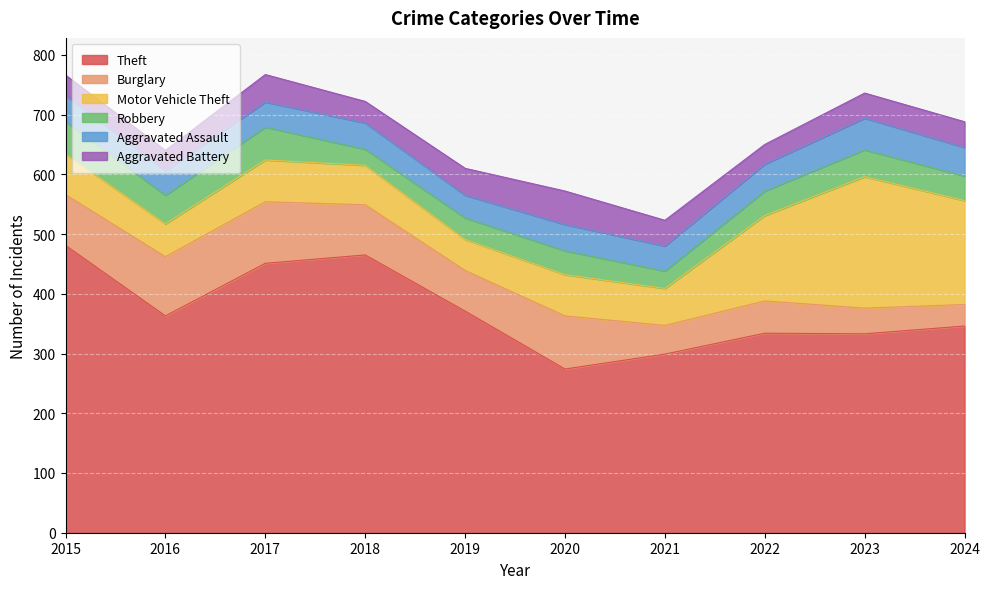

Reading left to right, list all the values displayed in this chart.

Theft: 481	363	451	465	371	274	299	334	333	346
Burglary: 85	99	103	84	68	89	48	54	43	36
Motor Vehicle Theft: 68	55	70	66	52	69	62	143	220	174
Robbery: 54	48	55	27	36	40	29	41	45	41
Aggravated Assault: 44	41	42	44	38	44	42	45	53	48
Aggravated Battery: 34	34	46	36	45	56	43	33	42	43